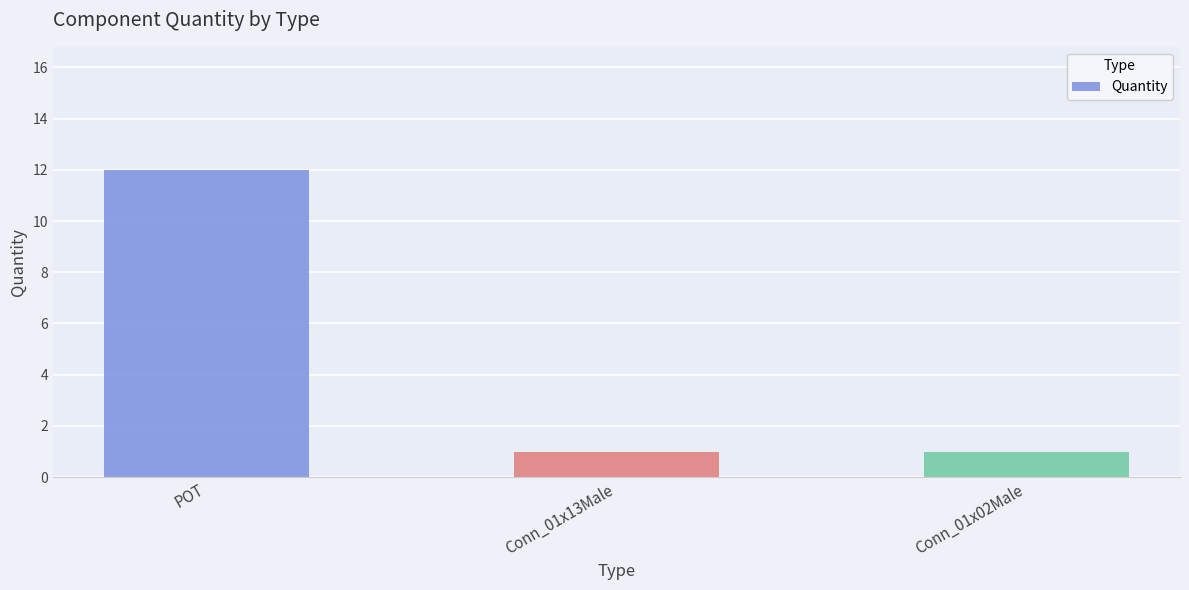

Are the bars horizontal?

No